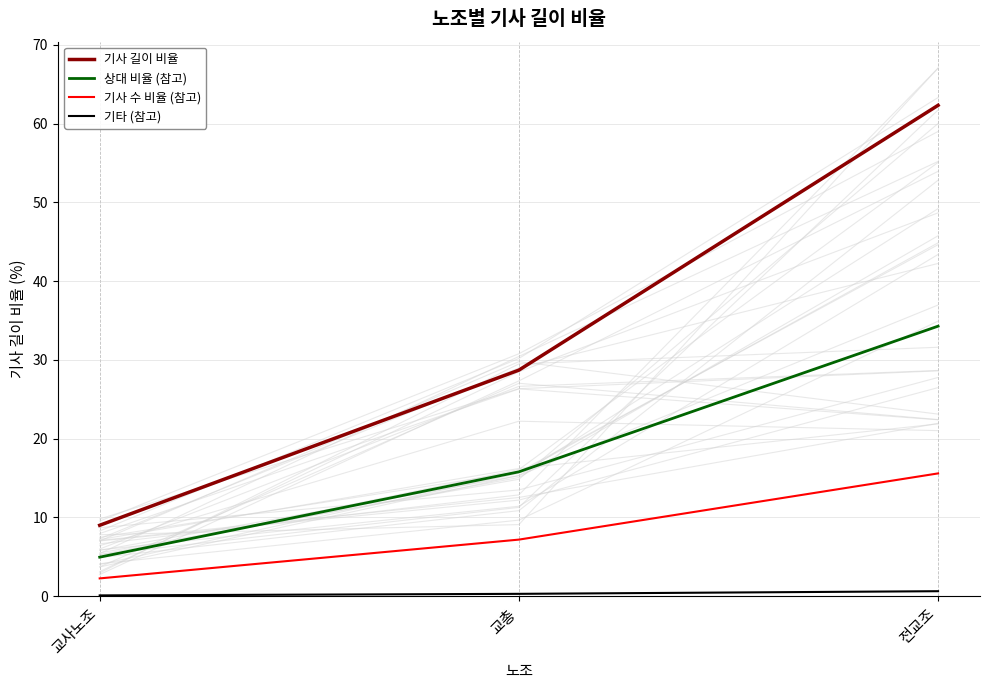

Count the 기타 (참고) values in the range 0 to 1.

3